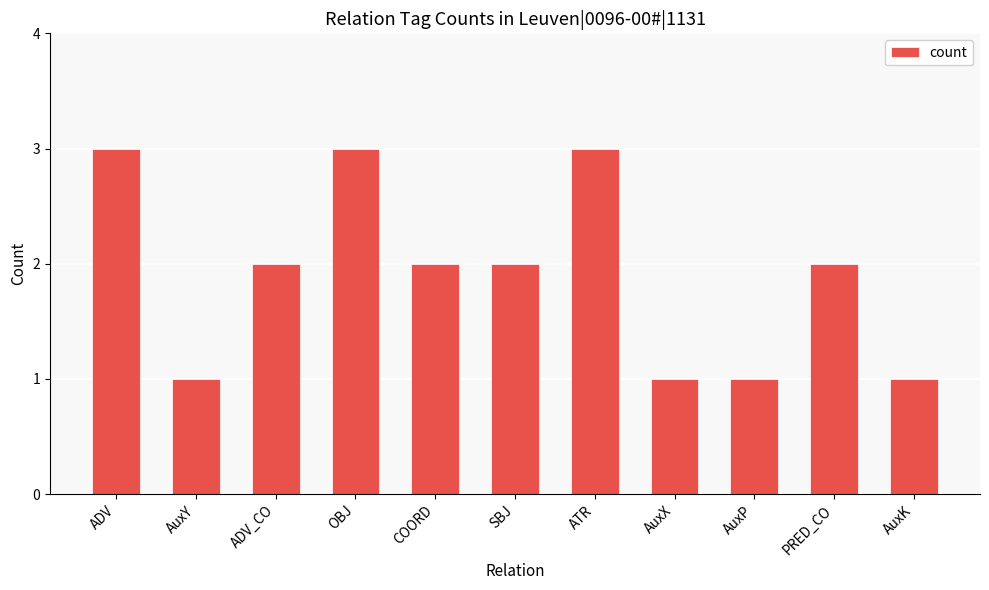

What is the ratio of the value at COORD to the value at AuxX?

2.0